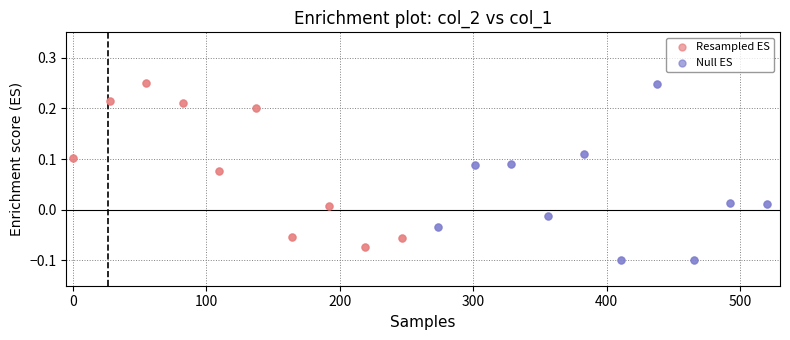

Which series has the widest spread of Y values?

Null ES